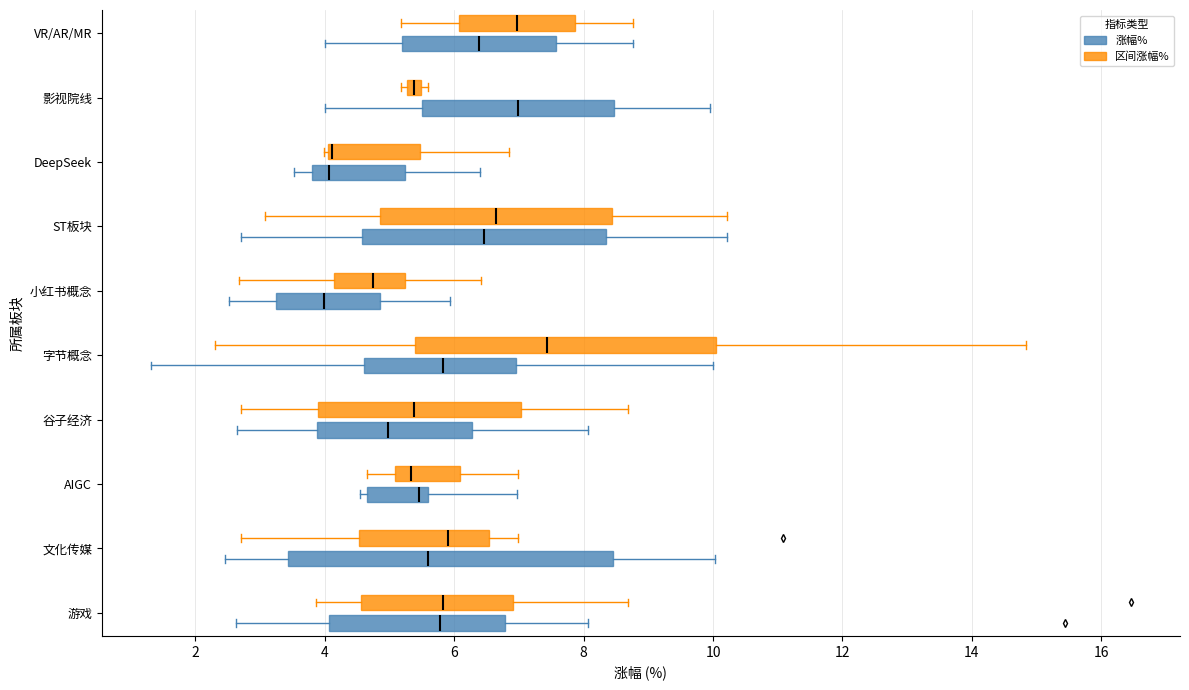

Which box is the widest, from its left edge to its right edge?

文化传媒 (涨幅%)